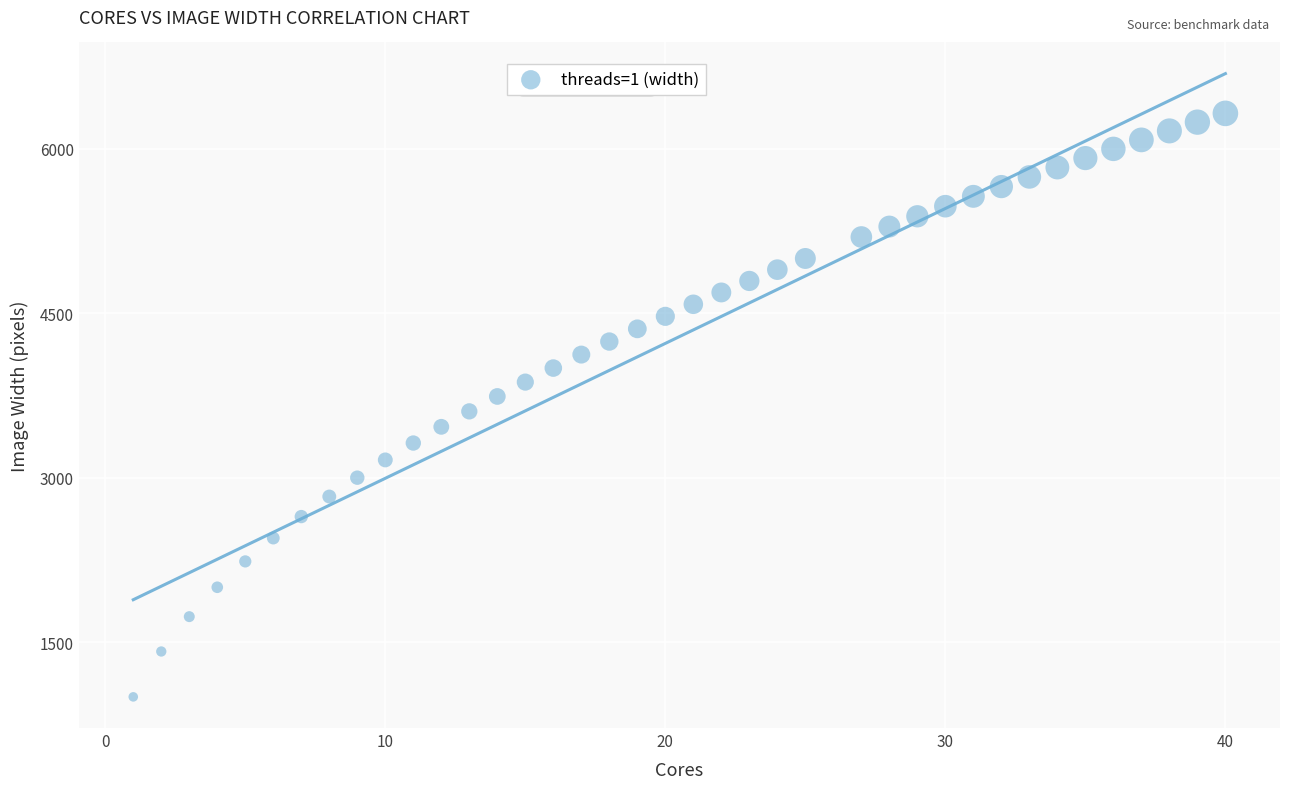

What is the range of X values (max minus min)?

39